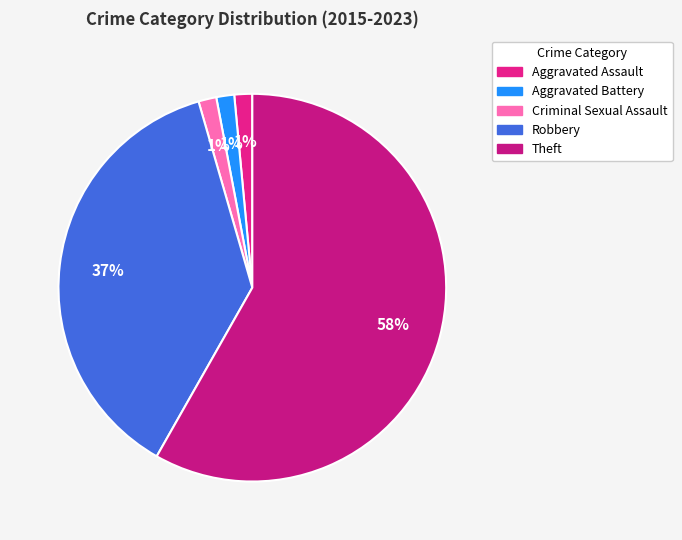

Which has a higher value, Theft or Robbery?

Theft